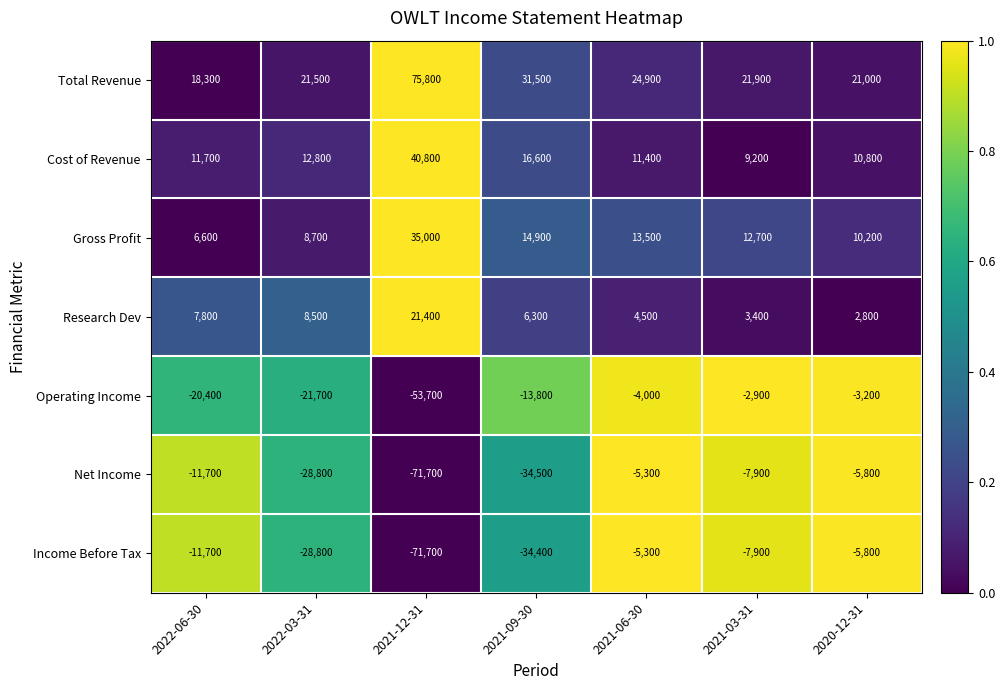

Is the value of Operating Income at 2022-06-30 greater than the value of Gross Profit at 2022-03-31?

No